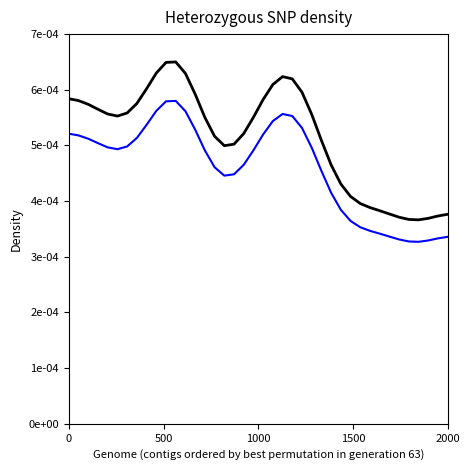

True or false: p_mw has more than 1 points higher than both neighbors.

True